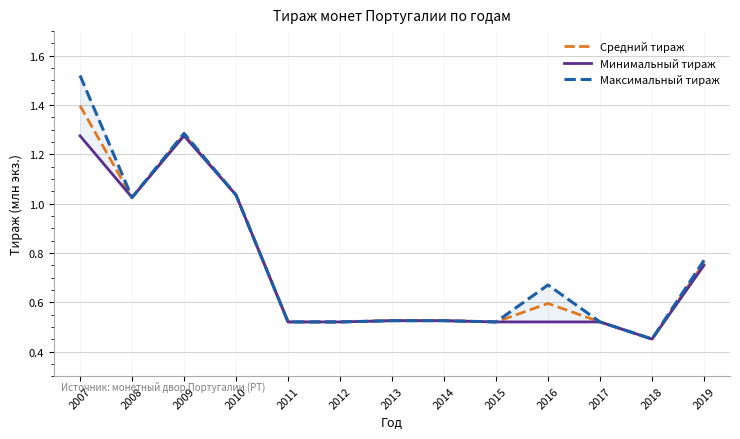

Is the value of Максимальный тираж at 2015 greater than the value of Минимальный тираж at 2015?

No